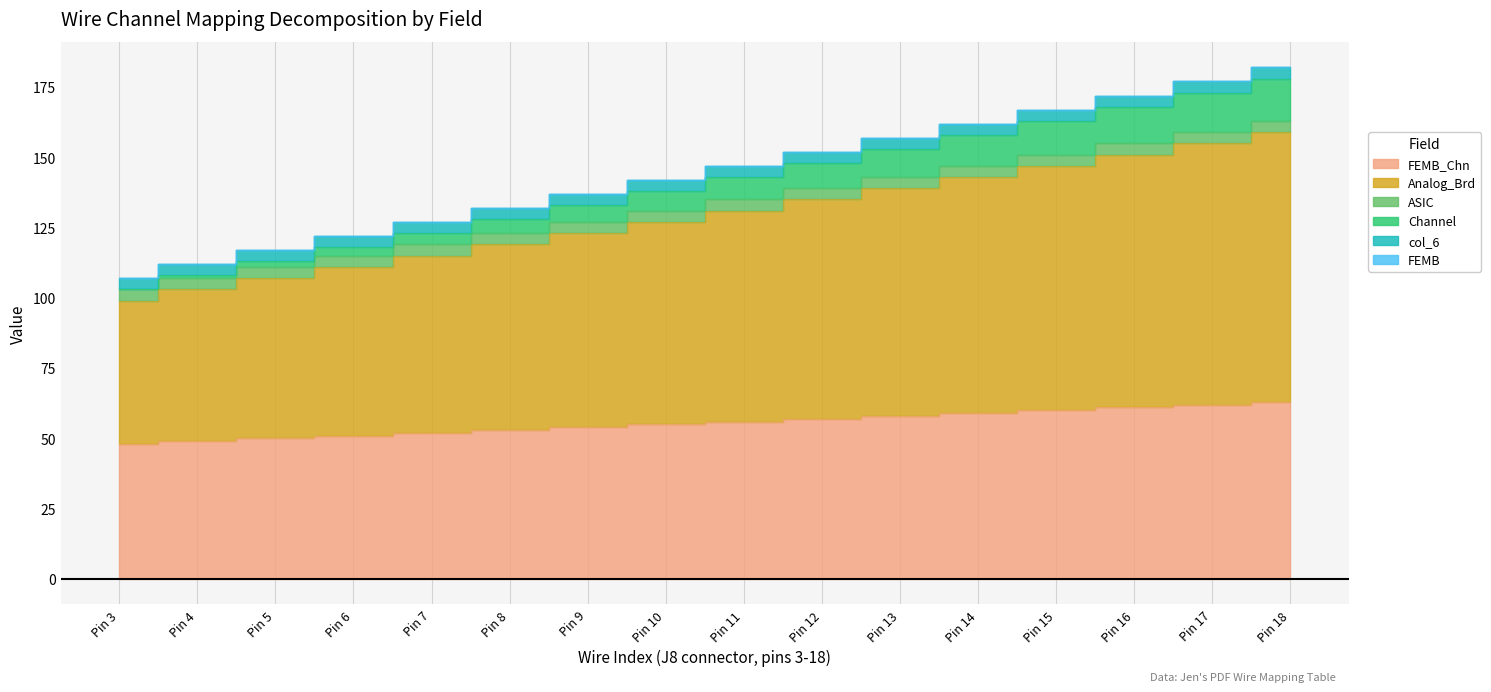

The Analog_Brd series shows 72 at Pin 14. True or false?

False